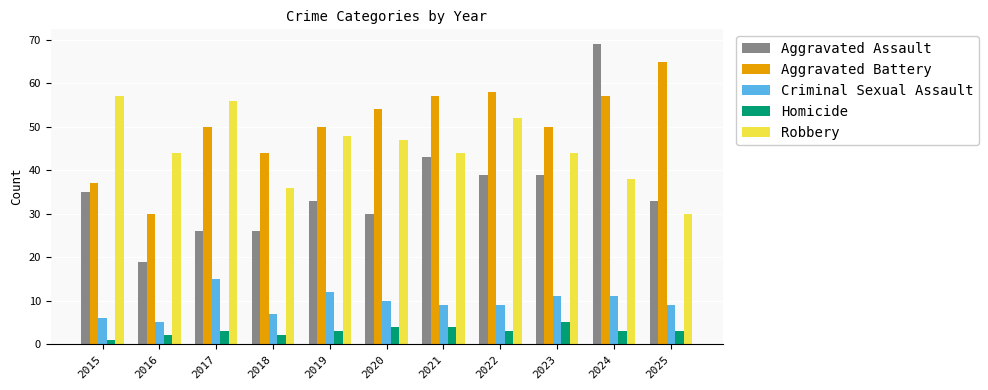

What is the spread (max minus min) of values at 2018?

42